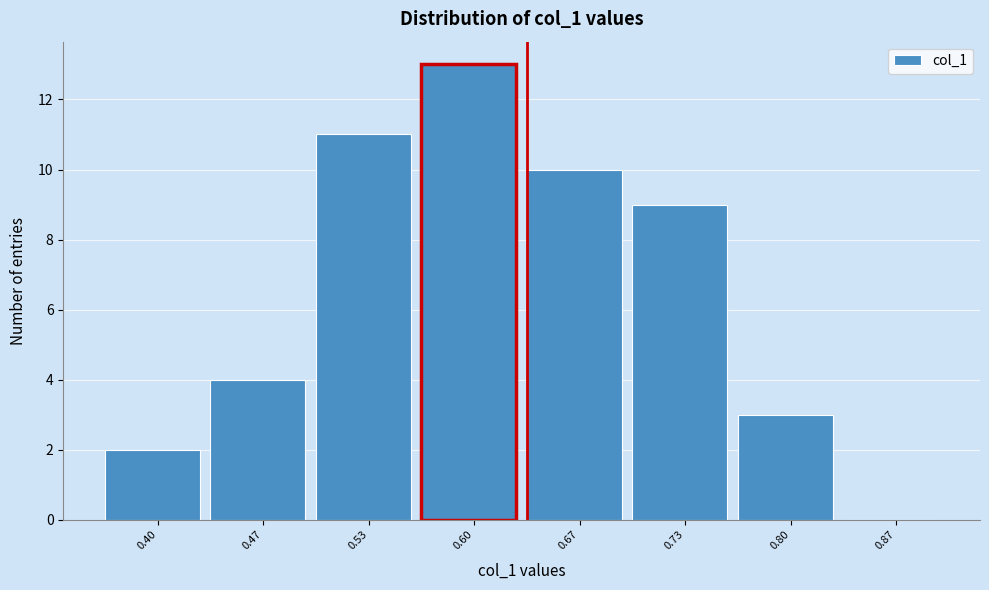

Reading left to right, list all the values displayed in this chart.

0.40=2	0.47=4	0.53=11	0.60=13	0.67=10	0.73=9	0.80=3	0.87=0